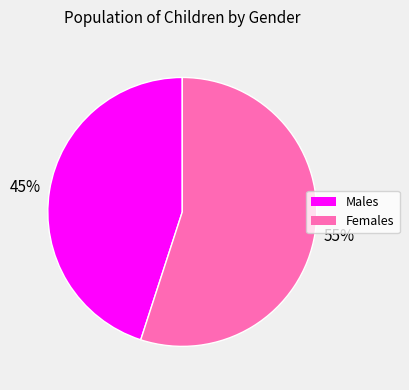

To the nearest percent, what is the difference between the largest and smallest slice percentages?

10%